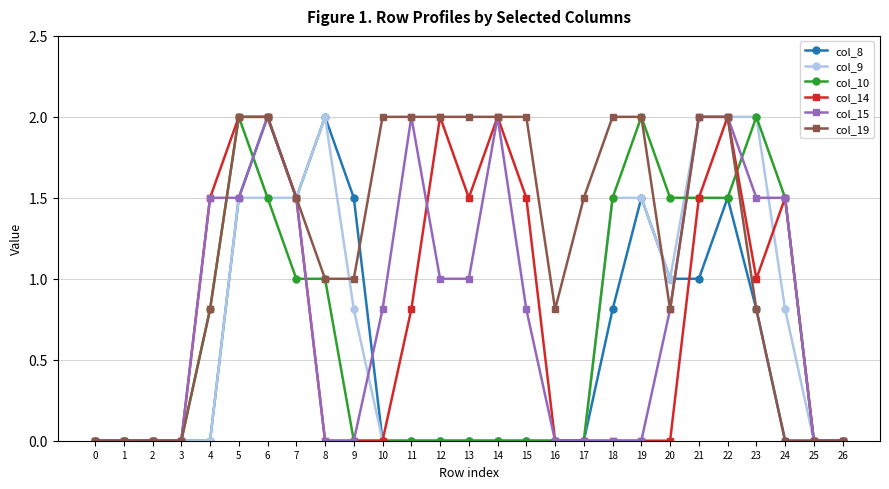

Reading left to right, list all the values displayed in this chart.

col_8: 0=0.0	1=0.0	2=0.0	3=0.0	4=0.0	5=1.5	6=2.0	7=1.5	8=2.0	9=1.5	10=0.0	11=0.0	12=0.0	13=0.0	14=0.0	15=0.0	16=0.0	17=0.0	18=0.8	19=1.5	20=1.0	21=1.0	22=1.5	23=0.8	24=0.0	25=0.0	26=0.0
col_9: 0=0.0	1=0.0	2=0.0	3=0.0	4=0.0	5=1.5	6=1.5	7=1.5	8=2.0	9=0.8	10=0.0	11=0.0	12=0.0	13=0.0	14=0.0	15=0.0	16=0.0	17=0.0	18=1.5	19=1.5	20=1.0	21=2.0	22=2.0	23=2.0	24=0.8	25=0.0	26=0.0
col_10: 0=0.0	1=0.0	2=0.0	3=0.0	4=0.8	5=2.0	6=1.5	7=1.0	8=1.0	9=0.0	10=0.0	11=0.0	12=0.0	13=0.0	14=0.0	15=0.0	16=0.0	17=0.0	18=1.5	19=2.0	20=1.5	21=1.5	22=1.5	23=2.0	24=1.5	25=0.0	26=0.0
col_14: 0=0.0	1=0.0	2=0.0	3=0.0	4=1.5	5=2.0	6=2.0	7=1.5	8=0.0	9=0.0	10=0.0	11=0.8	12=2.0	13=1.5	14=2.0	15=1.5	16=0.0	17=0.0	18=0.0	19=0.0	20=0.0	21=1.5	22=2.0	23=1.0	24=1.5	25=0.0	26=0.0
col_15: 0=0.0	1=0.0	2=0.0	3=0.0	4=1.5	5=1.5	6=2.0	7=1.5	8=0.0	9=0.0	10=0.8	11=2.0	12=1.0	13=1.0	14=2.0	15=0.8	16=0.0	17=0.0	18=0.0	19=0.0	20=0.8	21=2.0	22=2.0	23=1.5	24=1.5	25=0.0	26=0.0
col_19: 0=0.0	1=0.0	2=0.0	3=0.0	4=0.8	5=2.0	6=2.0	7=1.5	8=1.0	9=1.0	10=2.0	11=2.0	12=2.0	13=2.0	14=2.0	15=2.0	16=0.8	17=1.5	18=2.0	19=2.0	20=0.8	21=2.0	22=2.0	23=0.8	24=0.0	25=0.0	26=0.0